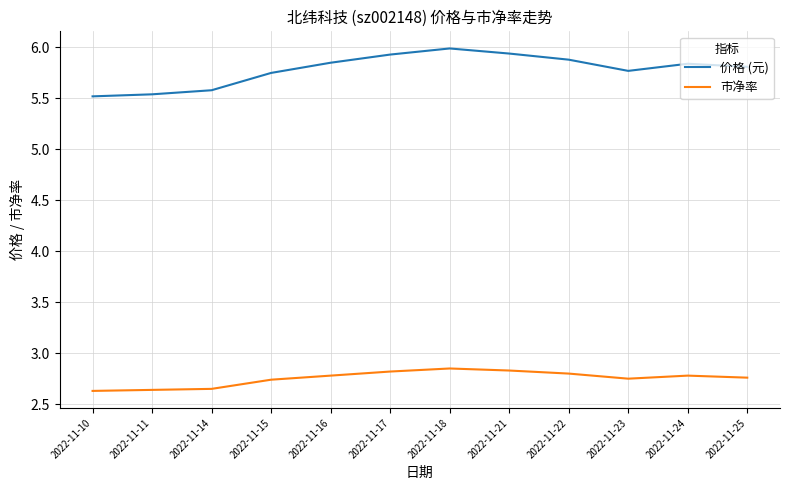

In 价格 (元), how many points are lower than both neighbors (excluding endpoints)?

1